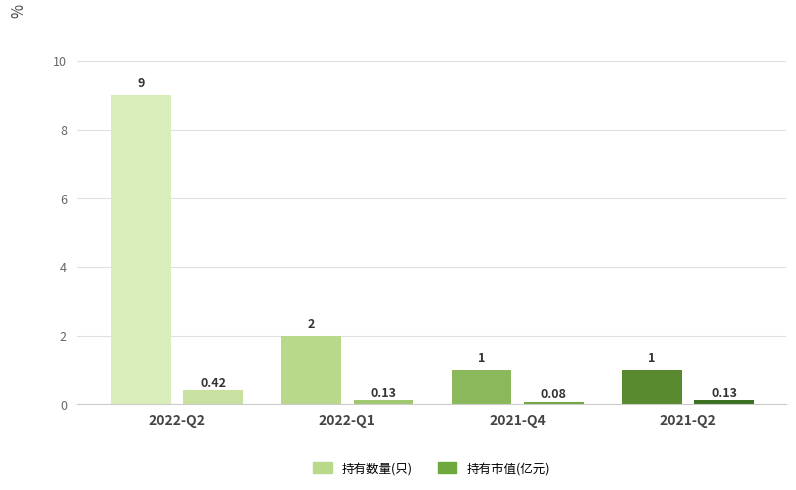

How many bars are there in total?

8